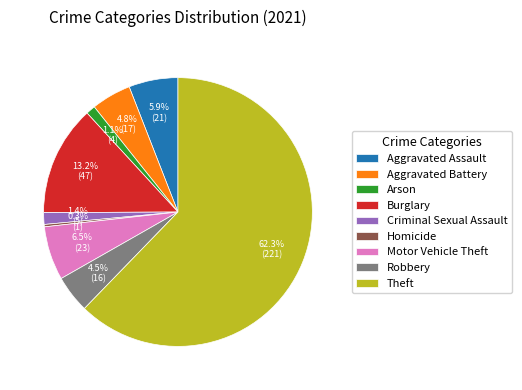

How many segments does this pie chart have?

9